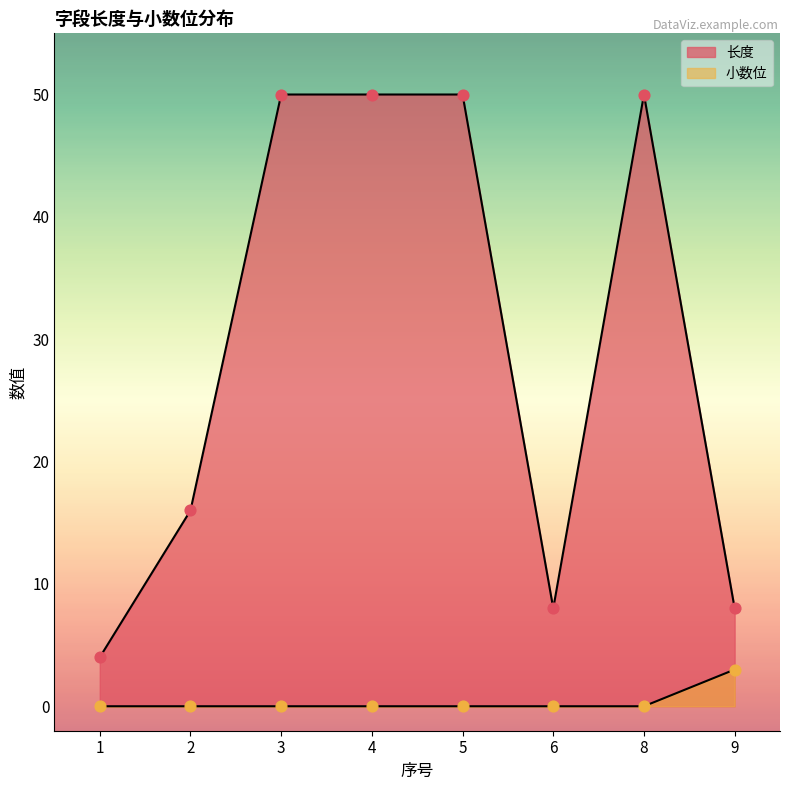

At which category is the sum across all series the highest?

3